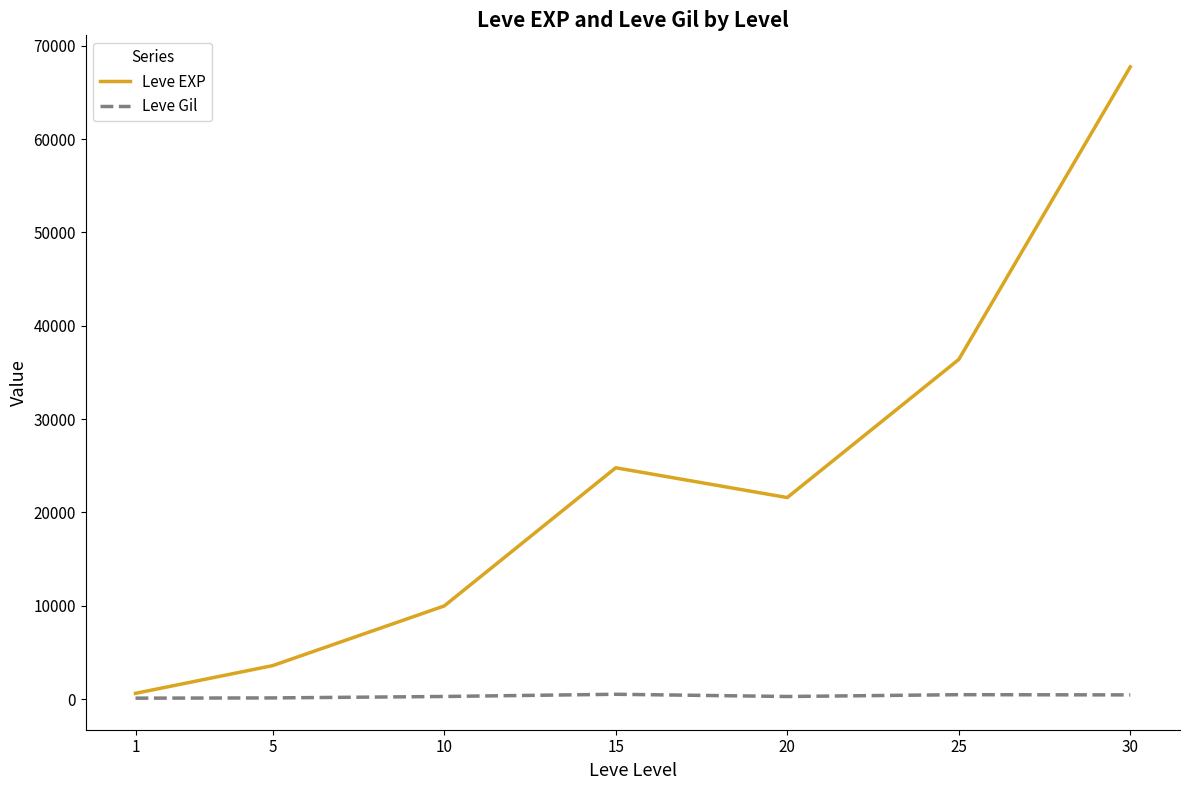

What are all the series names shown in the legend?

Leve EXP, Leve Gil